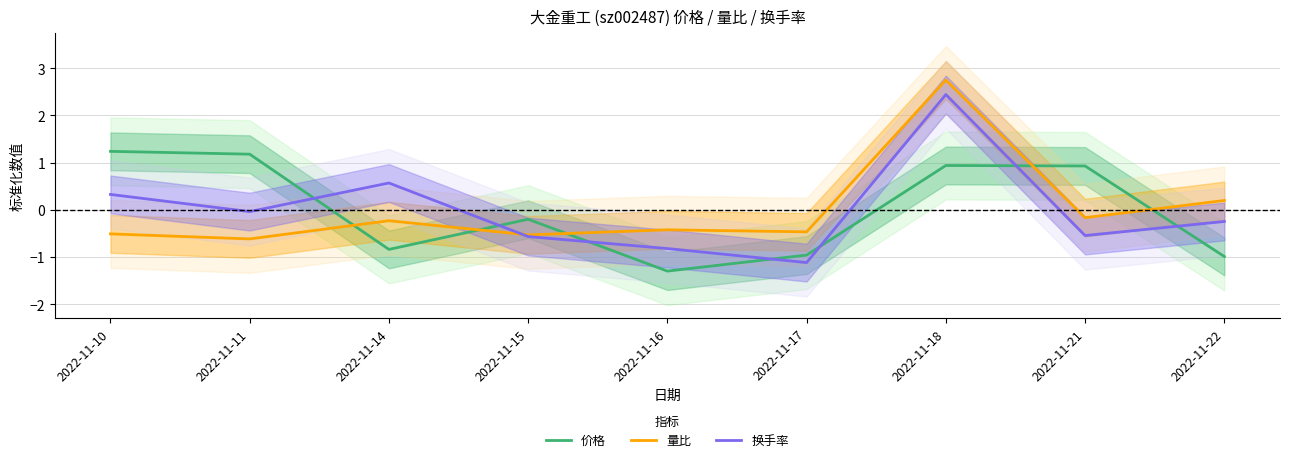

Which series has the largest total across all categories?

价格